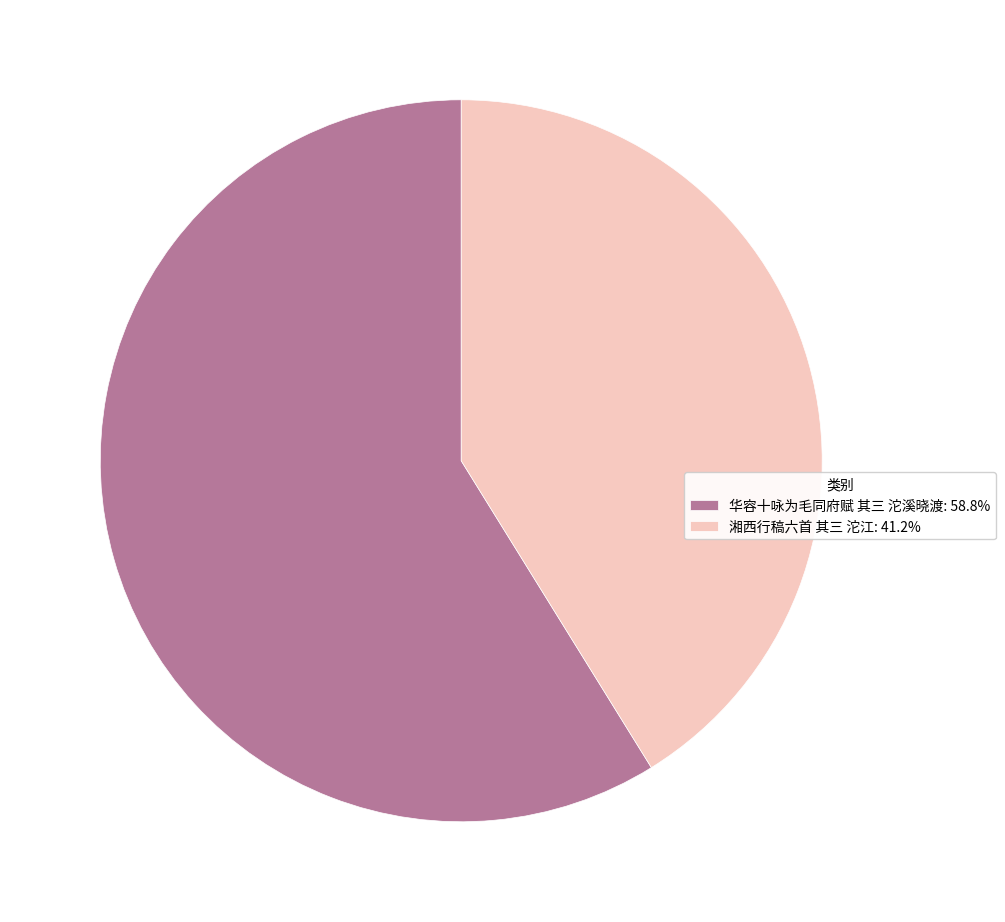

Do 华容十咏为毛同府赋 其三 沱溪晓渡: 58.8% and 湘西行稿六首 其三 沱江: 41.2% together represent more than half of the pie?

Yes